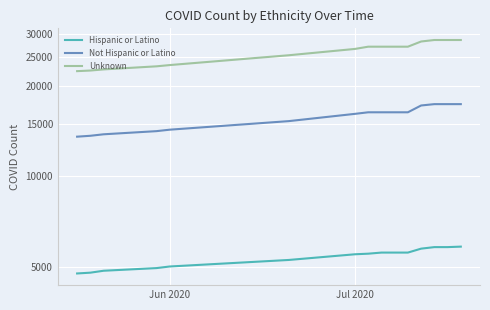

At Jun 2020, list the series in order from largest to smallest.

Unknown, Not Hispanic or Latino, Hispanic or Latino